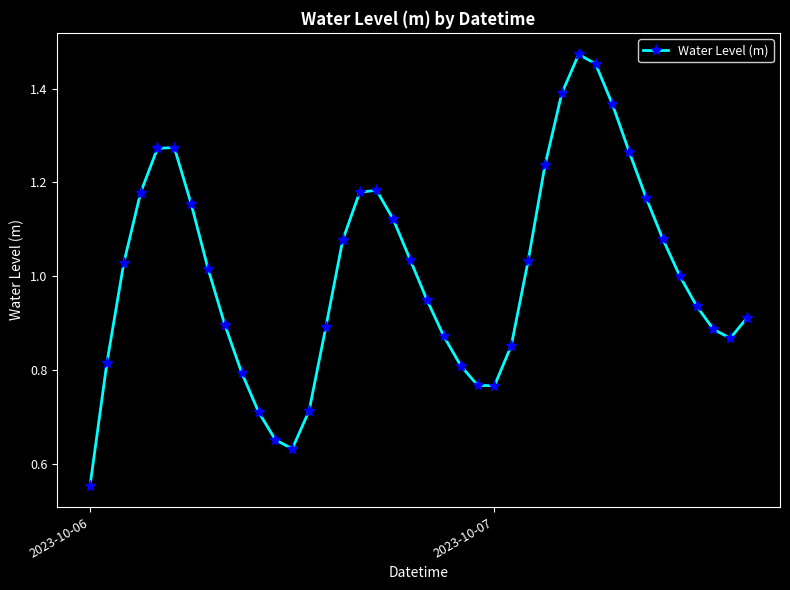

What is the sum of all values?

40.3